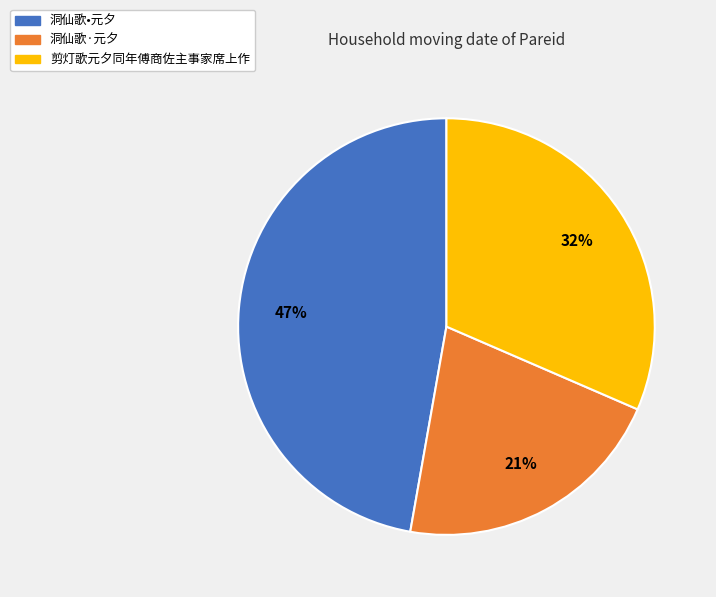

Is it true that 剪灯歌元夕同年傅商佐主事家席上作 is 21% of the pie?

False